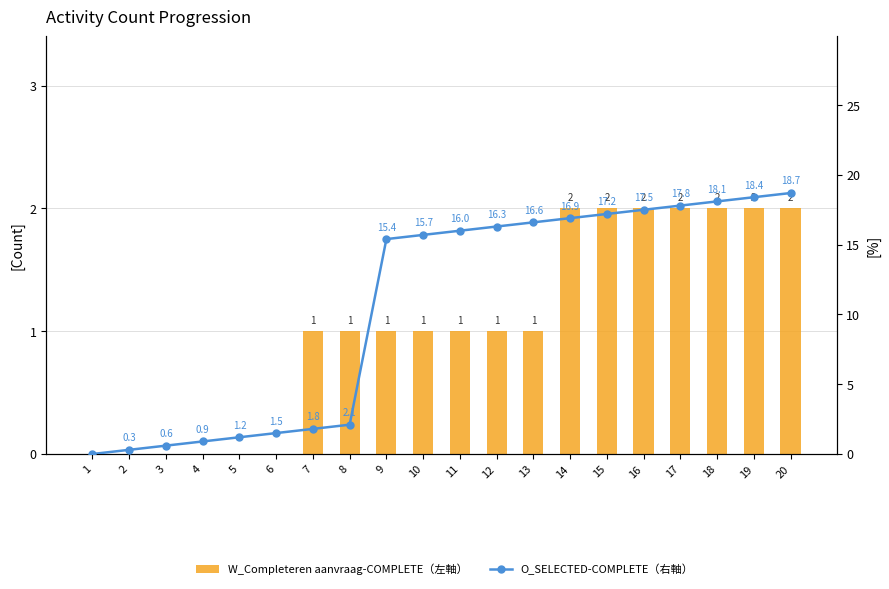

Rank the categories by O_SELECTED-COMPLETE（右軸） value from highest to lowest.

20, 19, 18, 17, 16, 15, 14, 13, 12, 11, 10, 9, 8, 7, 6, 5, 4, 3, 2, 1